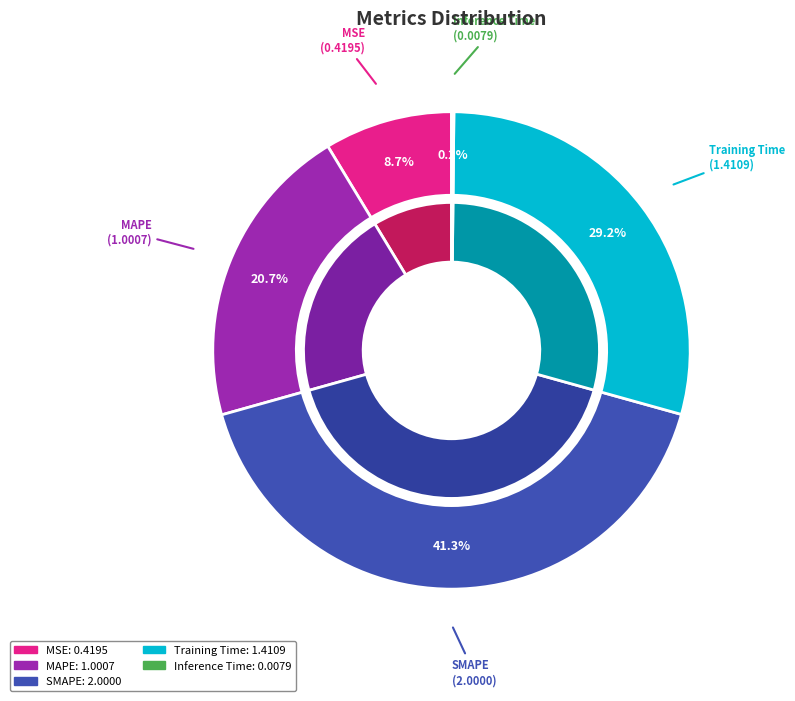

To the nearest percent, what is the difference between the largest and smallest slice percentages?

41%